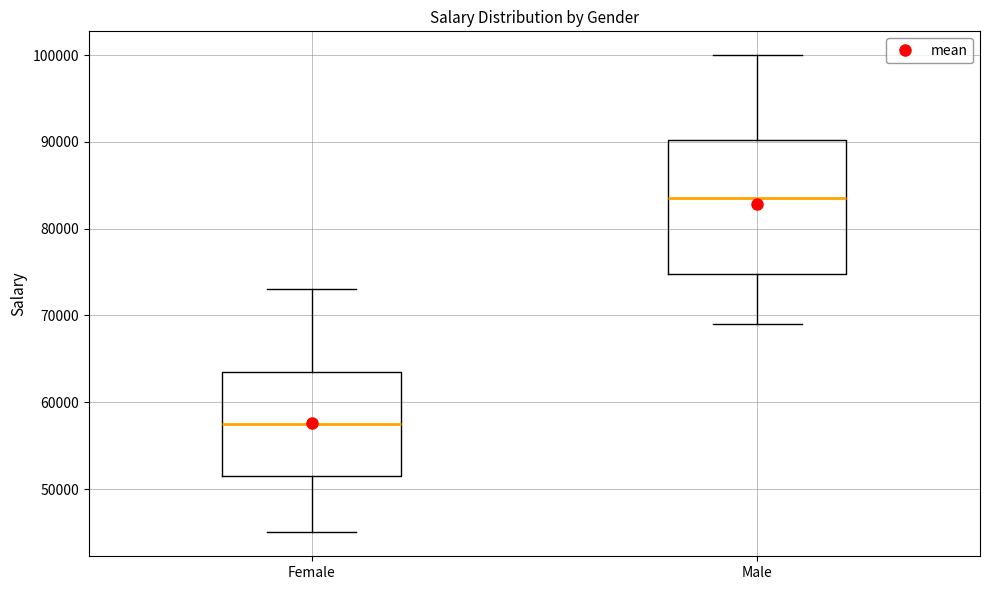

Reading left to right, transcribe this box plot: for each box, give where its median line is, the range the box spans, and where its two whiskers end, as read against the y-axis. The values are not printed on the chart, so give them approximately, as read against the axis.

Female: median 58000, box 52000 to 64000, whiskers 45000 to 73000
Male: median 84000, box 75000 to 90000, whiskers 69000 to 100000